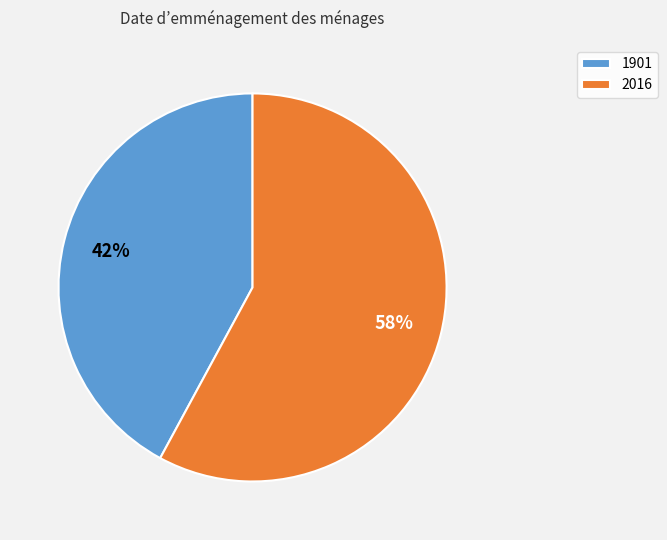

Do 1901 and 2016 together represent more than half of the pie?

Yes